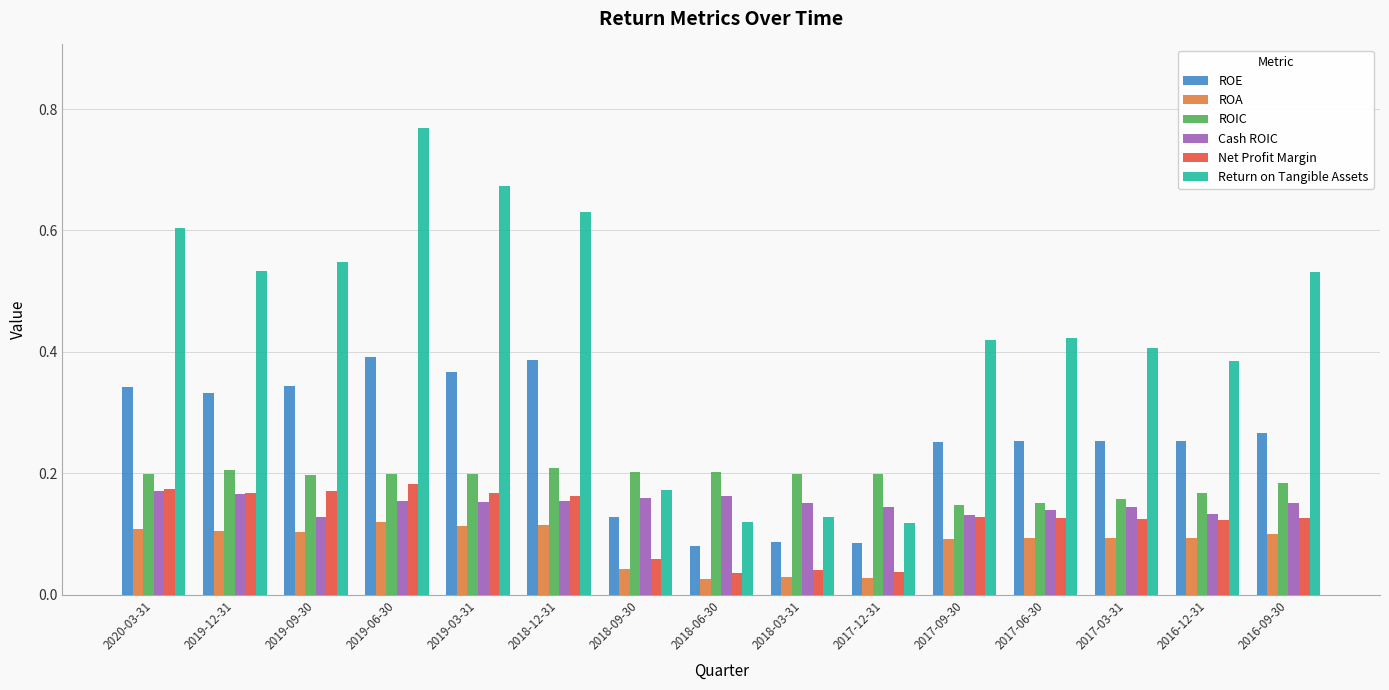

Rank the series by their maximum value, from highest to lowest.

Return on Tangible Assets, ROE, ROIC, Net Profit Margin, Cash ROIC, ROA